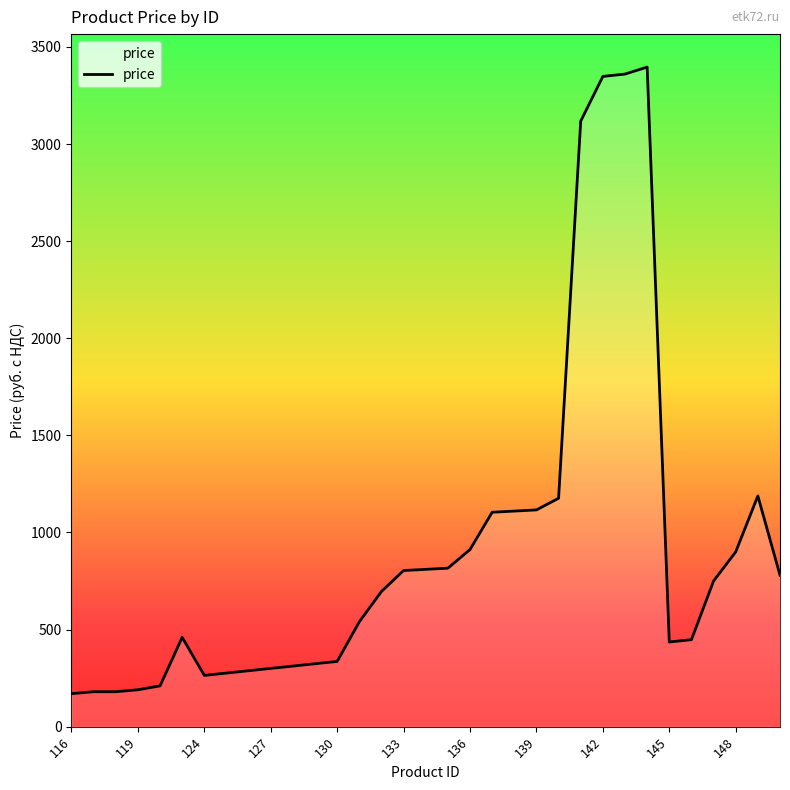

What is the minimum value shown in the chart?

170